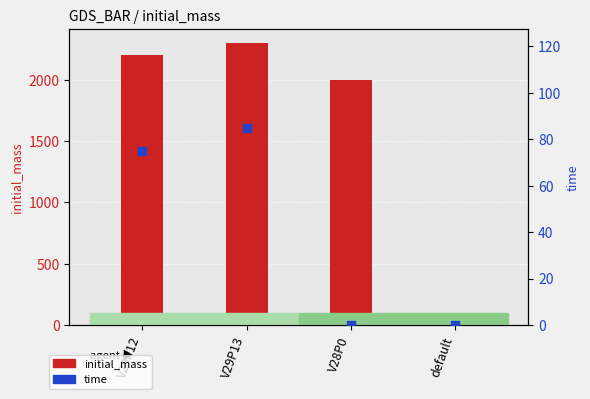

What are all the series names shown in the legend?

initial_mass, time